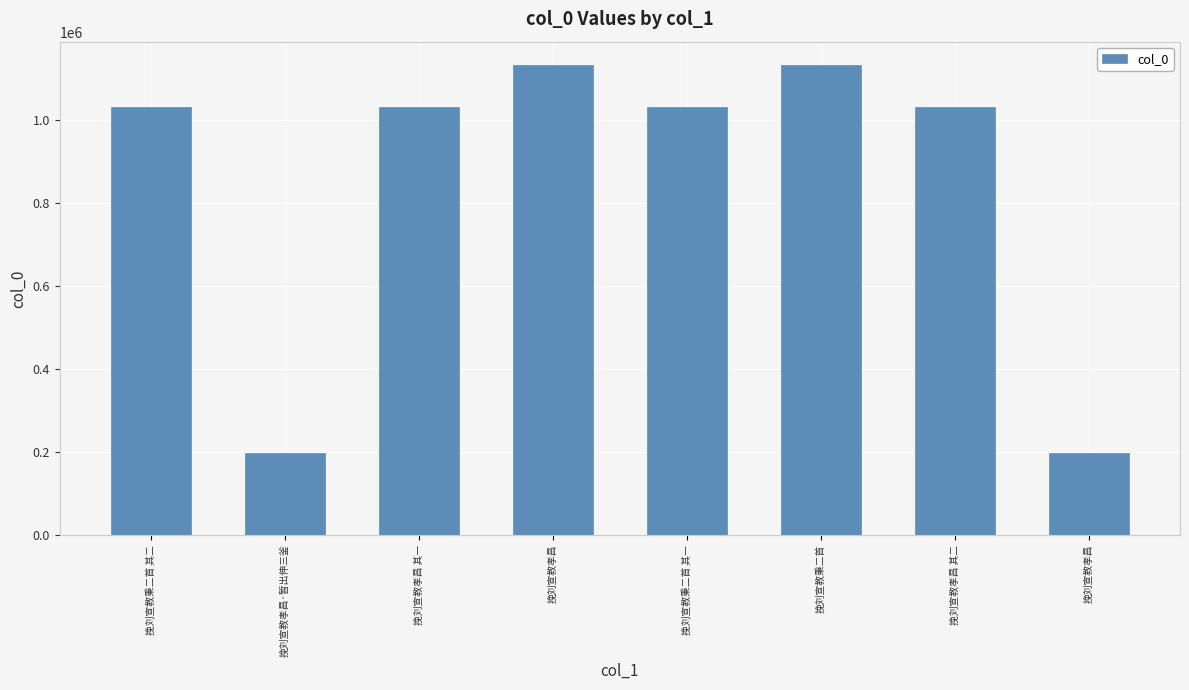

Does the chart contain any negative values?

No